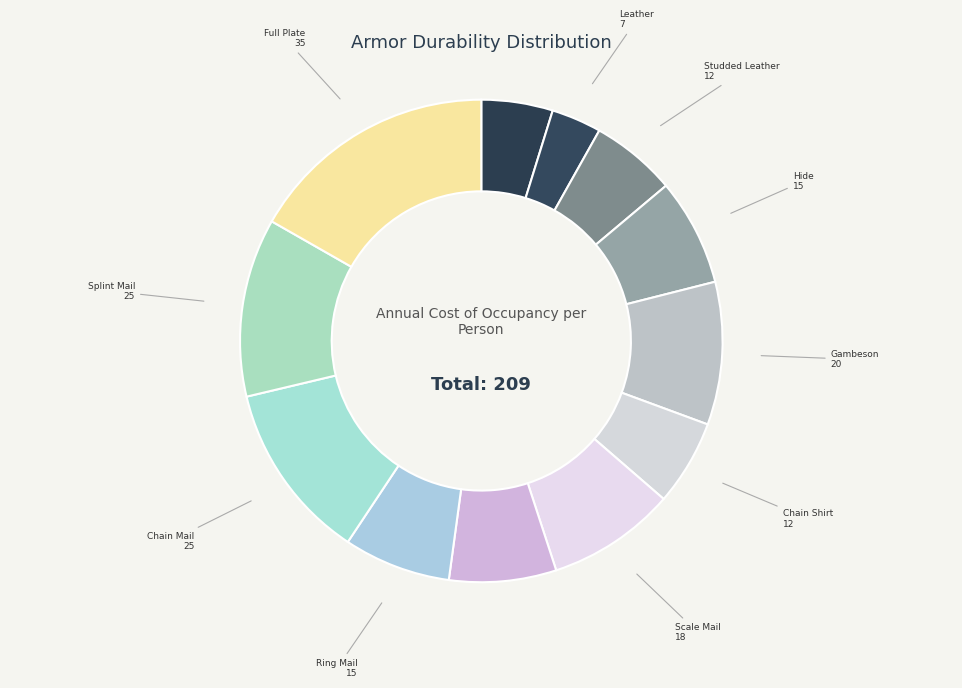

Does any single category account for the majority?

No